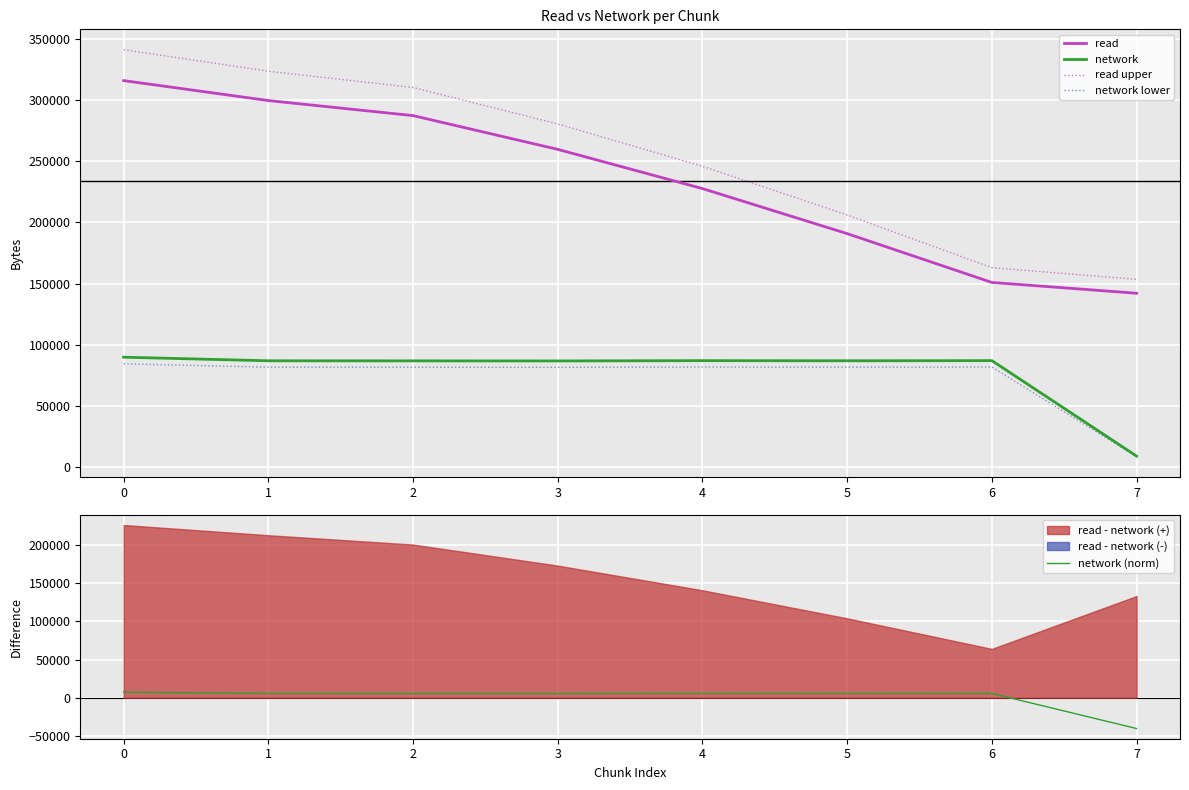

True or false: read and read upper intersect in this chart.

False